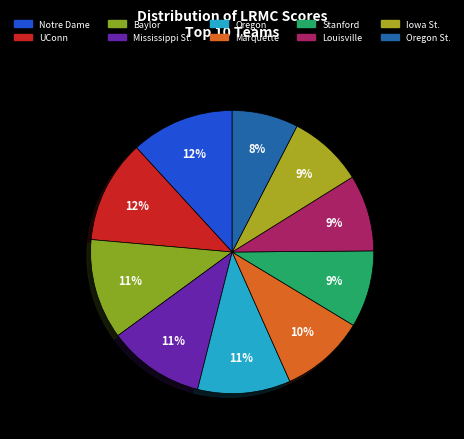

What percentage is the Oregon St. slice, to the nearest percent?

8%